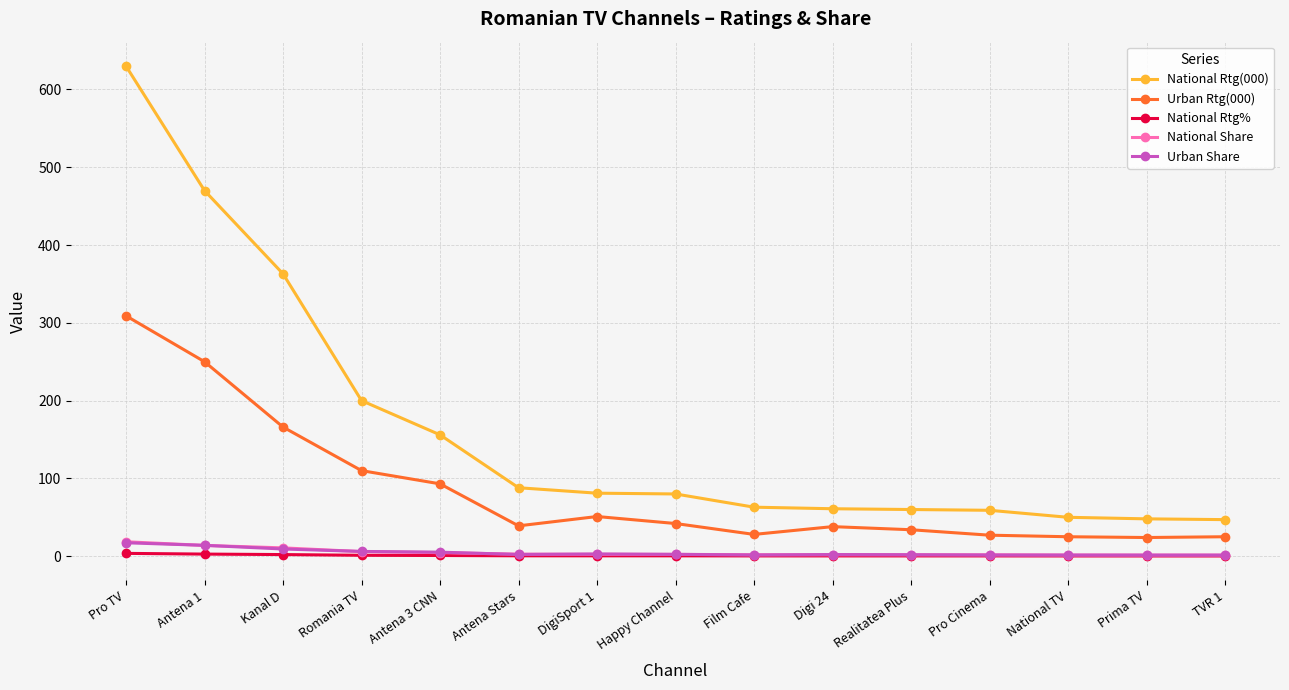

What are all the series names shown in the legend?

National Rtg(000), Urban Rtg(000), National Rtg%, National Share, Urban Share